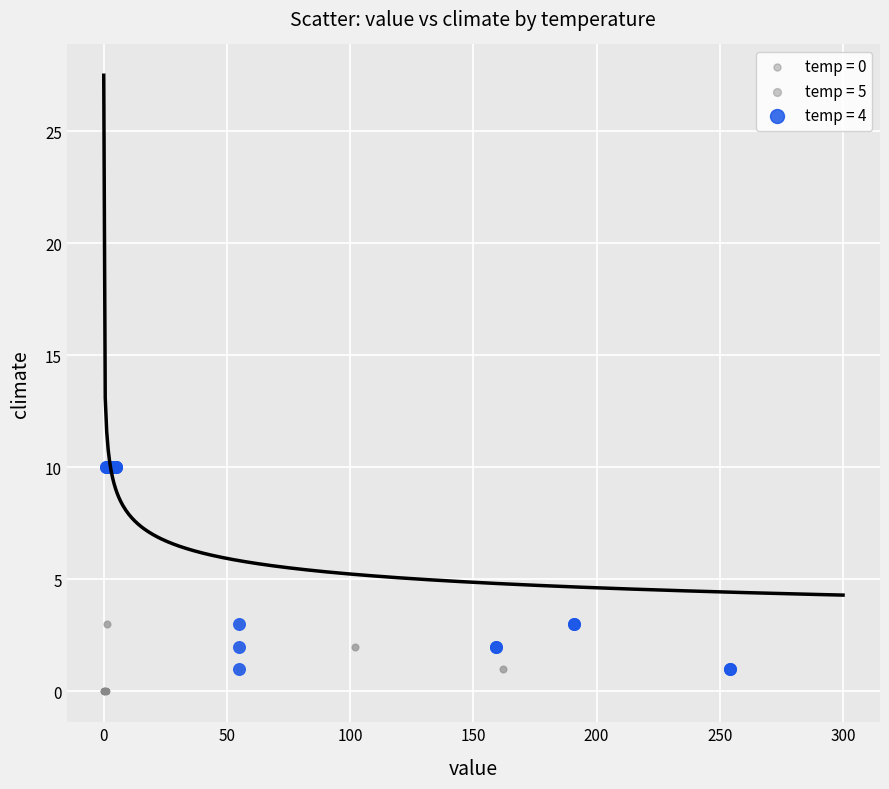

What are all the series names shown in the legend?

temp = 0, temp = 5, temp = 4